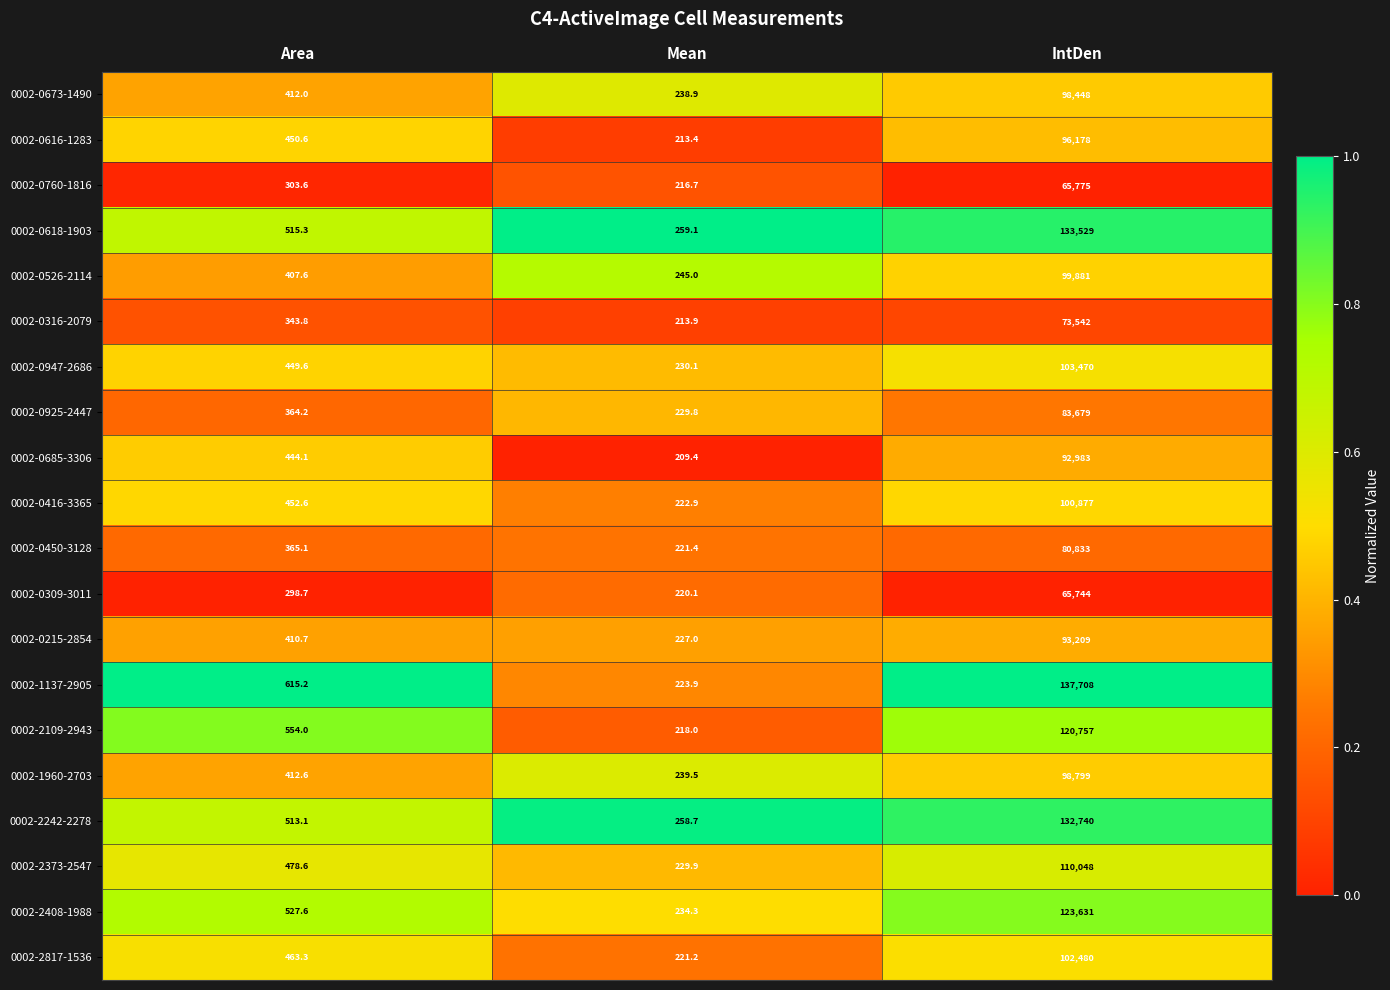

How many categories are shown in the chart?

3